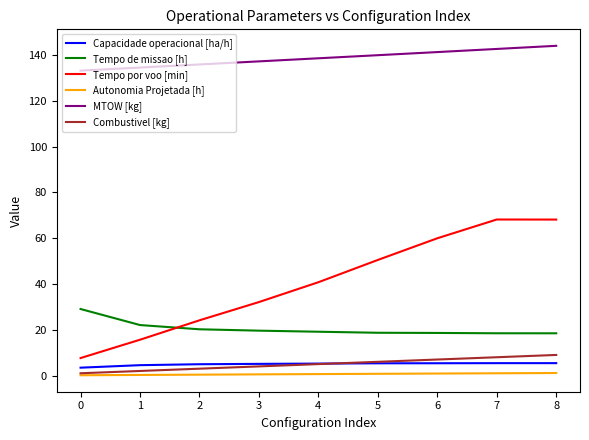

How many lines are shown in the chart?

6